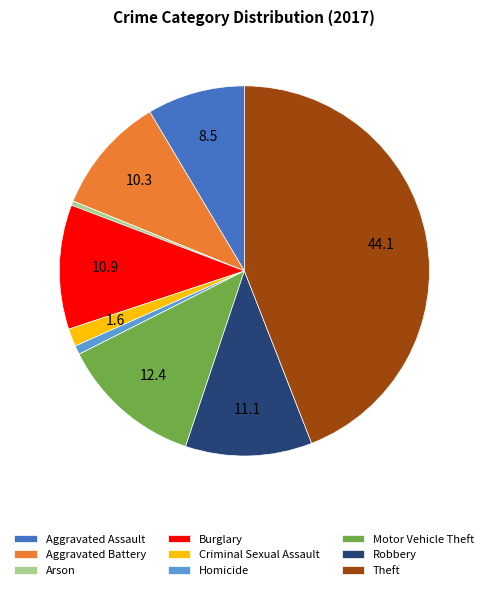

Do Burglary and Motor Vehicle Theft together represent more than half of the pie?

No